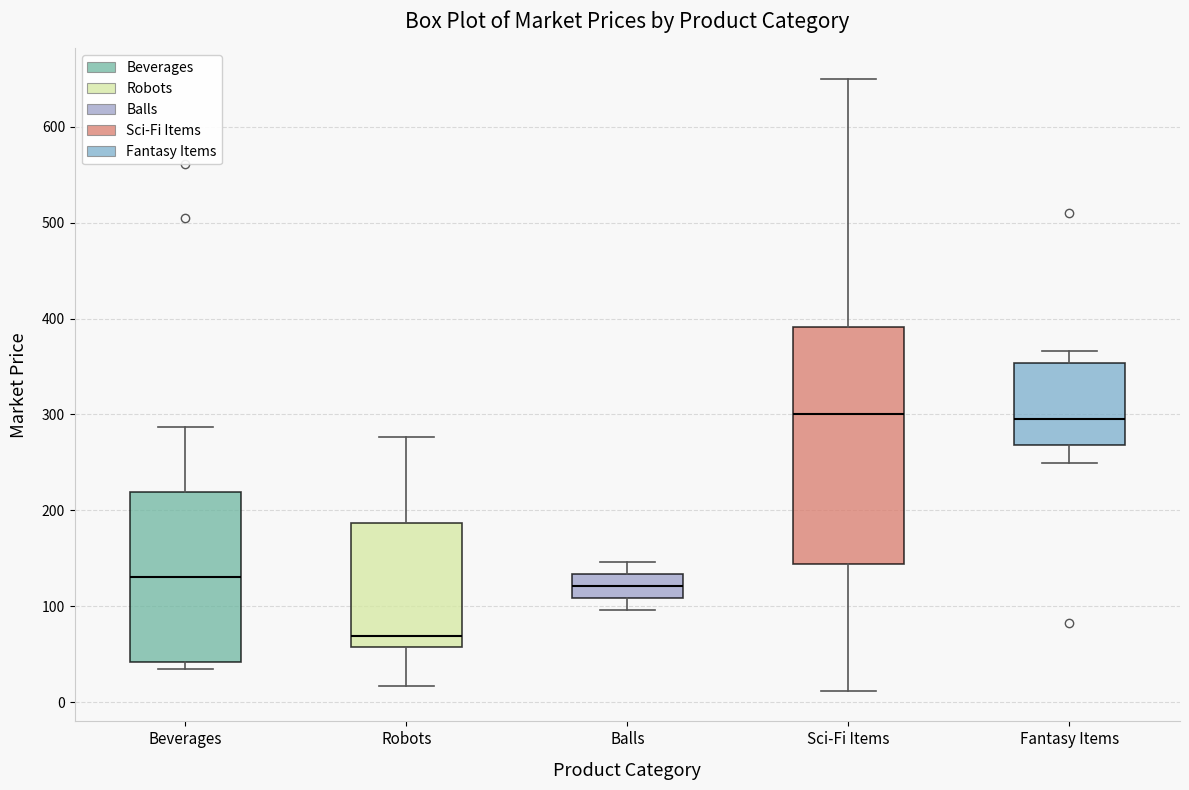

Reading left to right, transcribe this box plot: for each box, give where its median line is, the range the box spans, and where its two whiskers end, as read against the y-axis. The values are not printed on the chart, so give them approximately, as read against the axis.

Beverages: median 130, box 40 to 220, whiskers 30 to 290
Robots: median 70, box 60 to 190, whiskers 20 to 280
Balls: median 120, box 110 to 130, whiskers 100 to 150
Sci-Fi Items: median 300, box 140 to 390, whiskers 10 to 650
Fantasy Items: median 300, box 270 to 350, whiskers 250 to 370